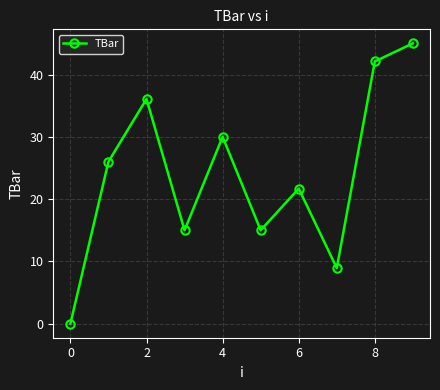

Reading right to left, list all the values displayed in this chart.

45.0	42.1	8.9	21.7	15.0	30.0	15.0	36.1	26.0	0.0